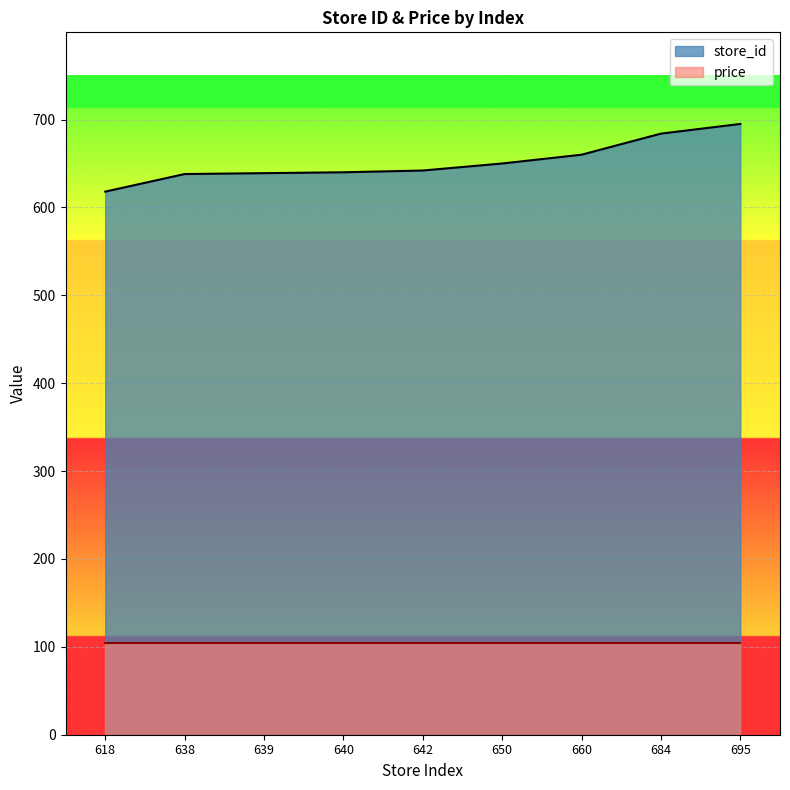

Reading left to right, transcribe all the data shown in this chart.

618	638	639	640	642	650	660	684	695